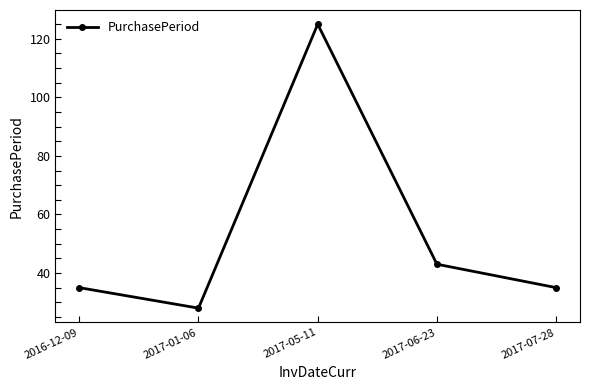

What position from the right is 2017-06-23?

2